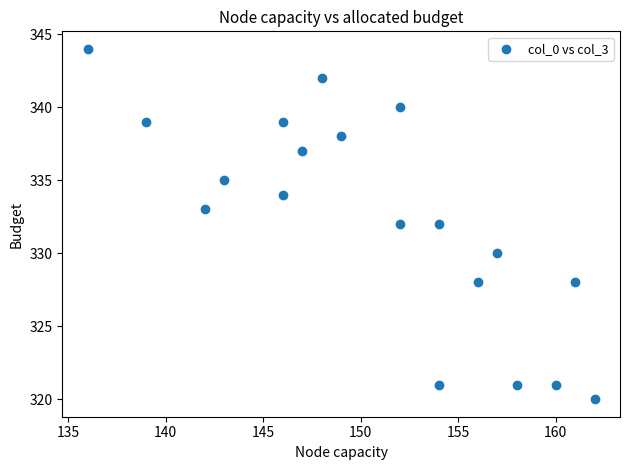

What is the range of X values (max minus min)?

26